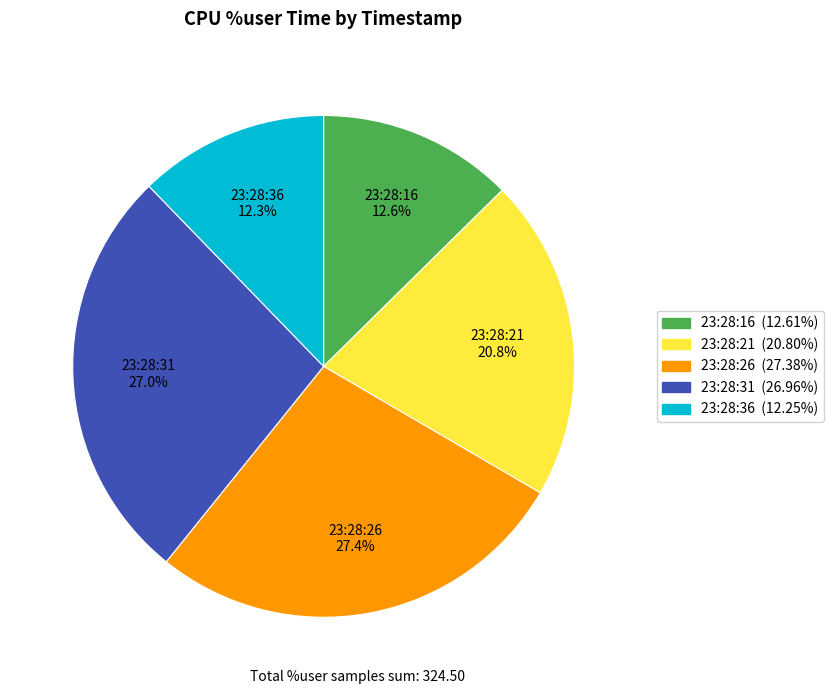

Count the number of slices in the pie.

5